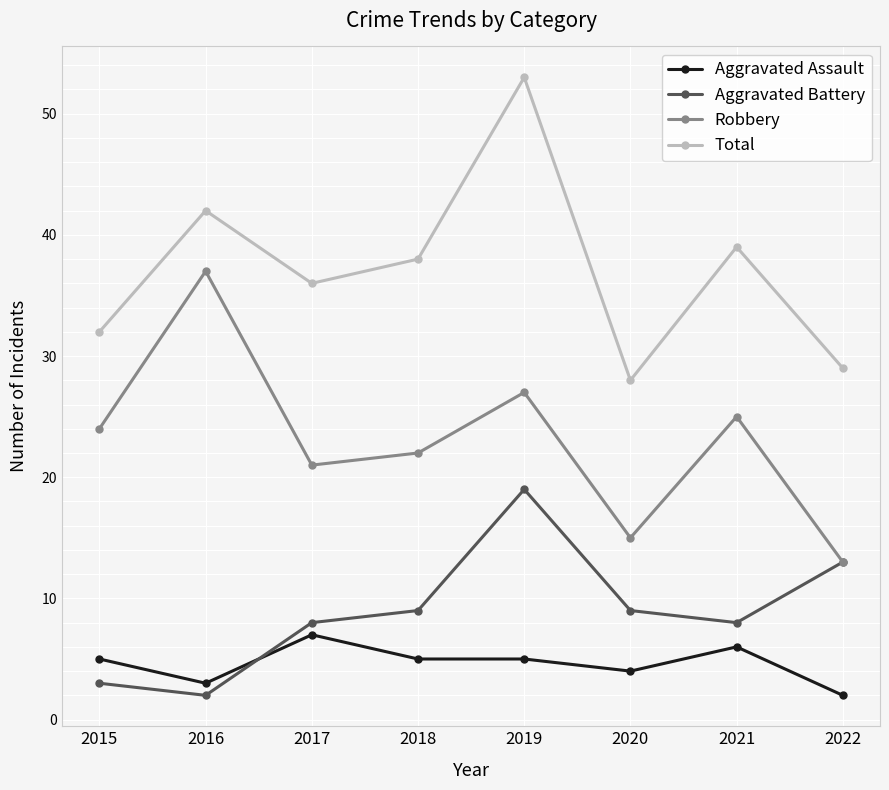

What is the spread (max minus min) of values at 2018?

33